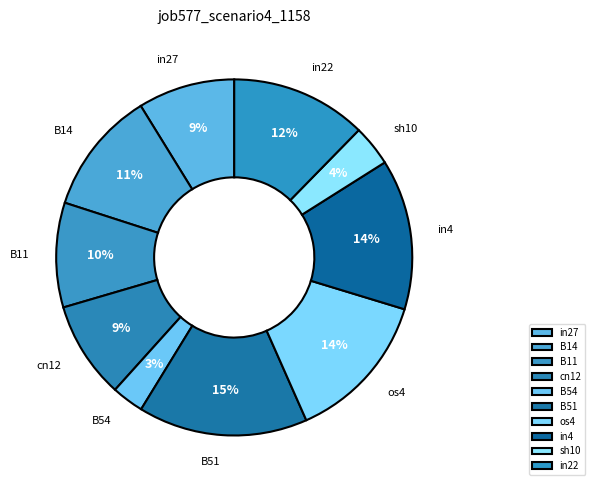

Is it true that B51 is 15% of the pie?

True